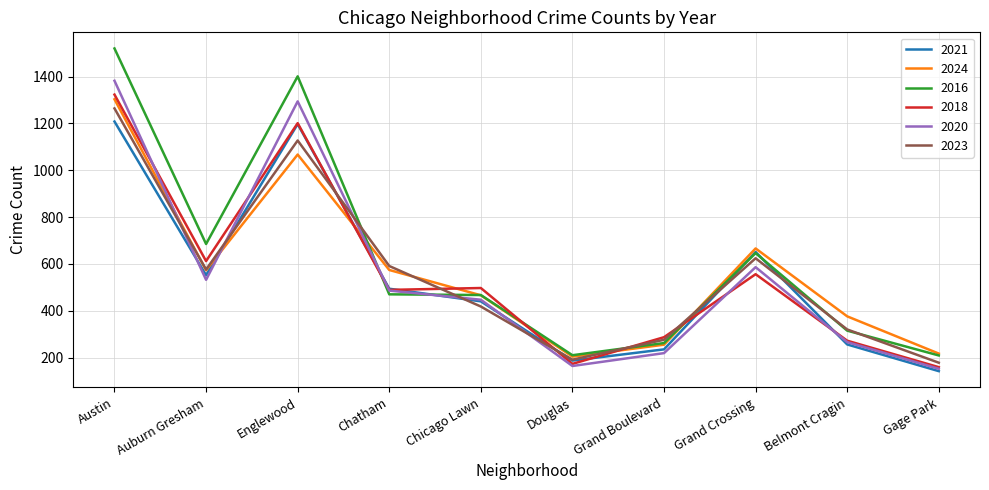

Which series has the largest range (max minus min)?

2016